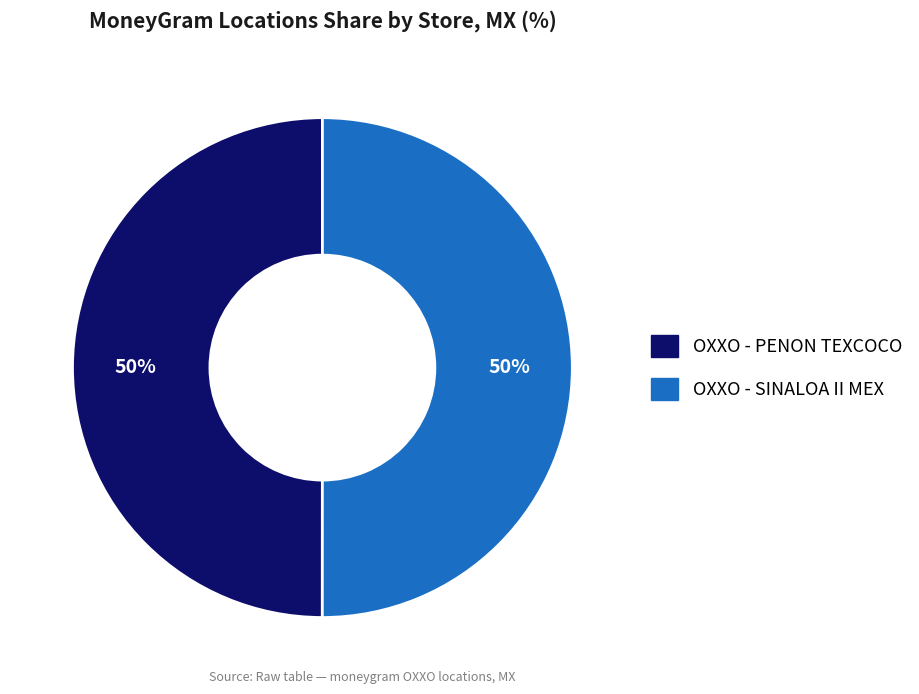

Combined, do OXXO - PENON TEXCOCO and OXXO - SINALOA II MEX account for over 50%?

Yes